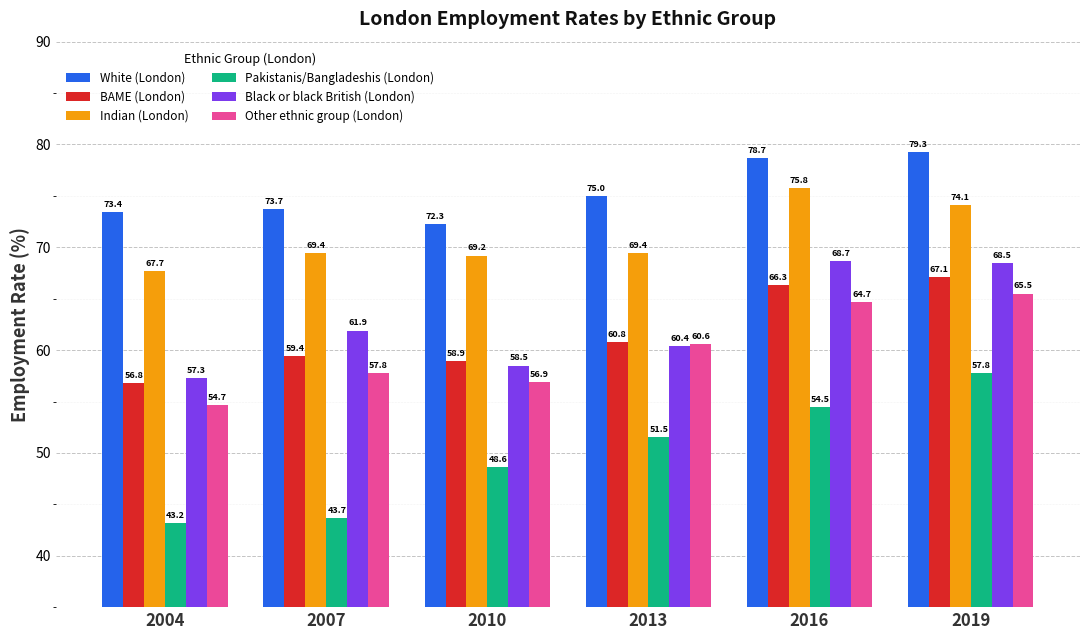

What is the difference between the maximum and second lowest values in the Pakistanis/Bangladeshis (London) series?

14.1